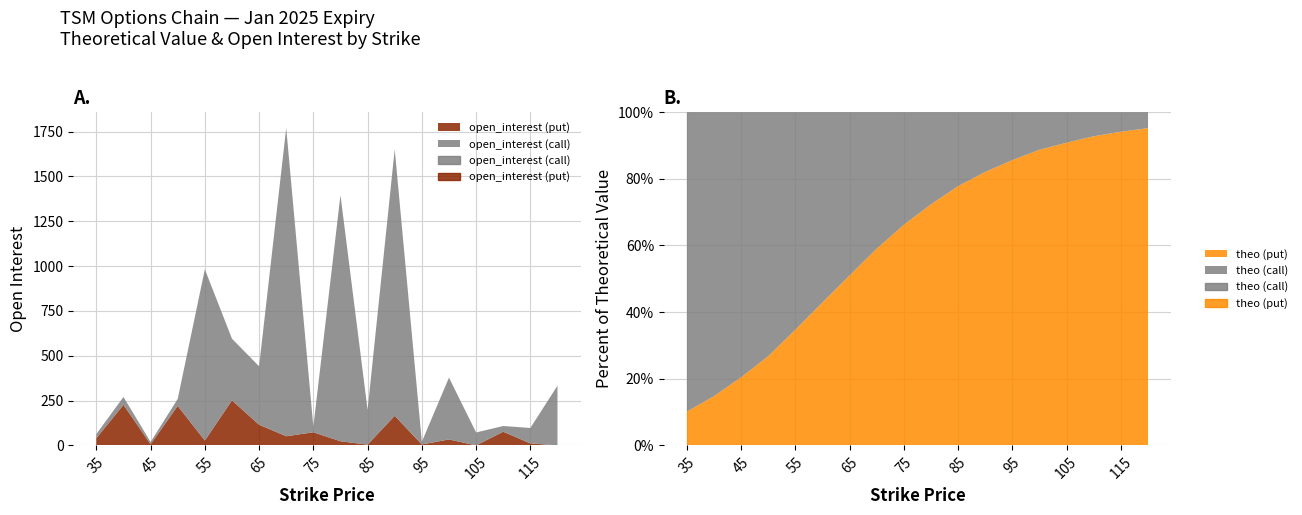

The value of open_interest (call) at 45 is 21.4. True or false?

False